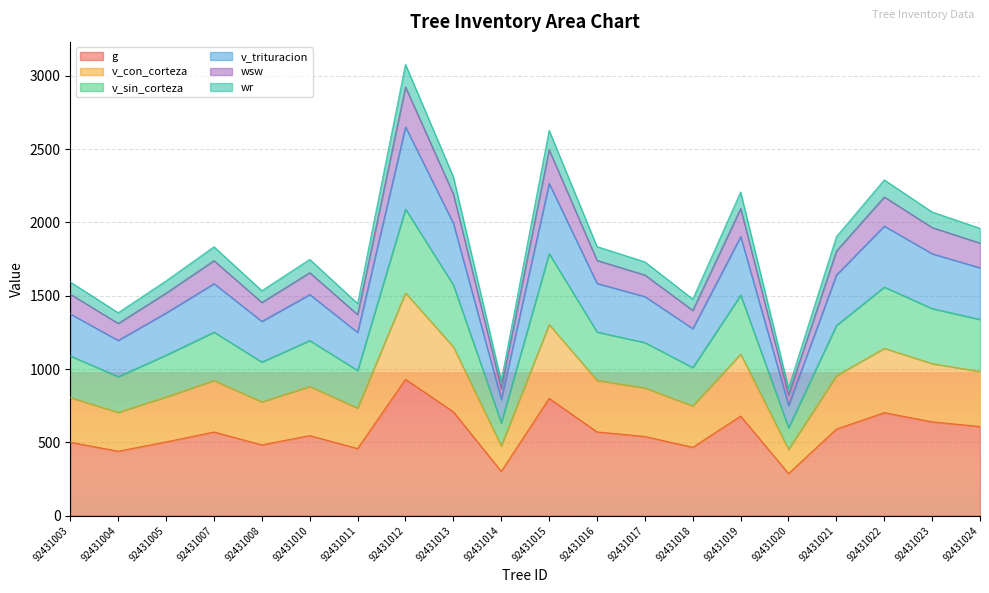

What is the maximum value for g?

930.2